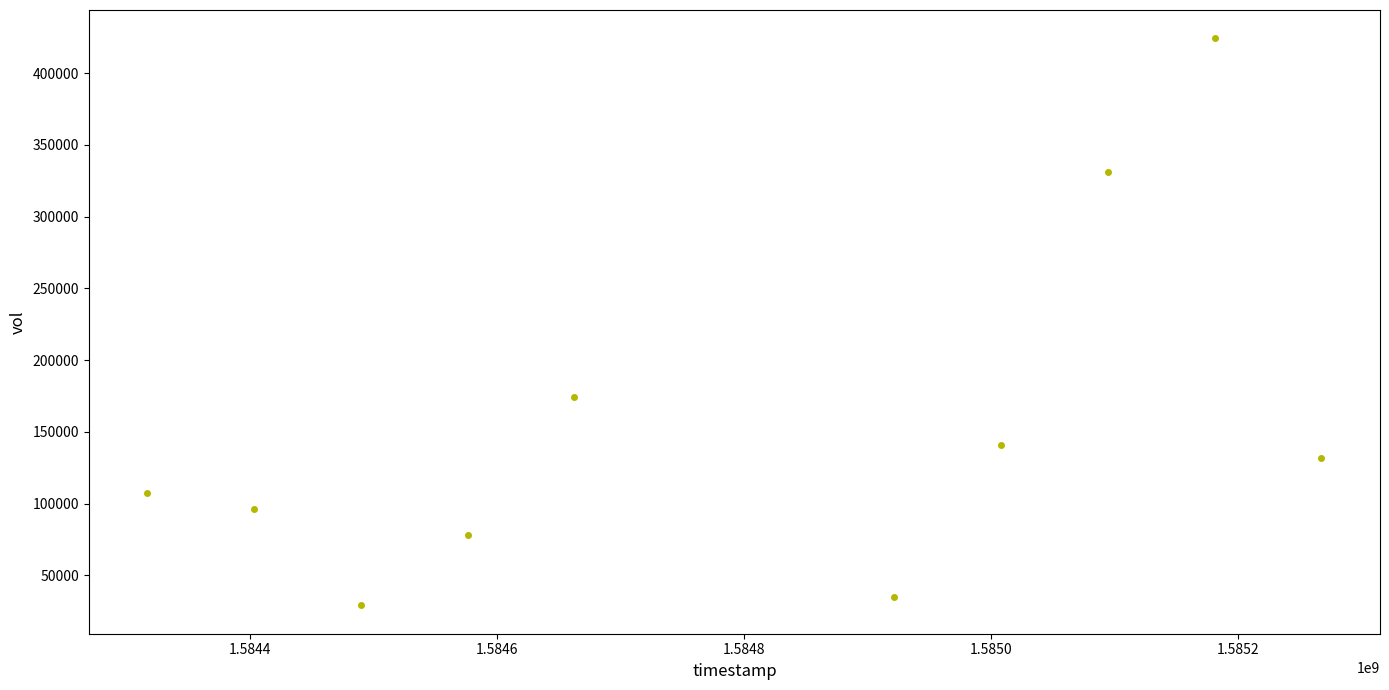

What is the range of X values (max minus min)?

950400